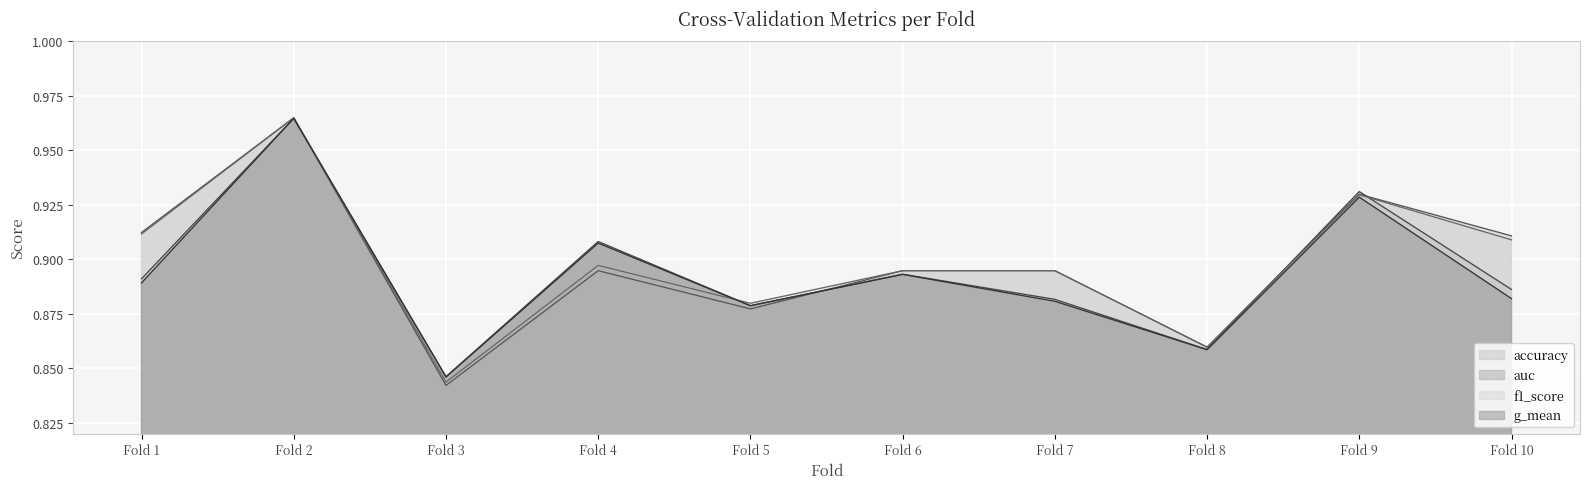

Where is g_mean nearest to the value 0?

Fold 3